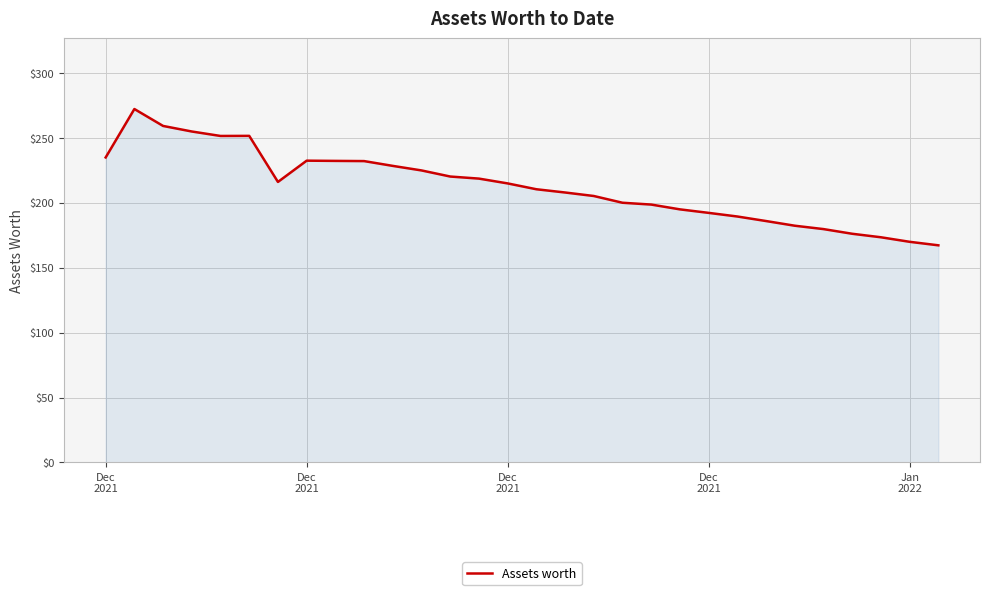

How many values are below 215?

15